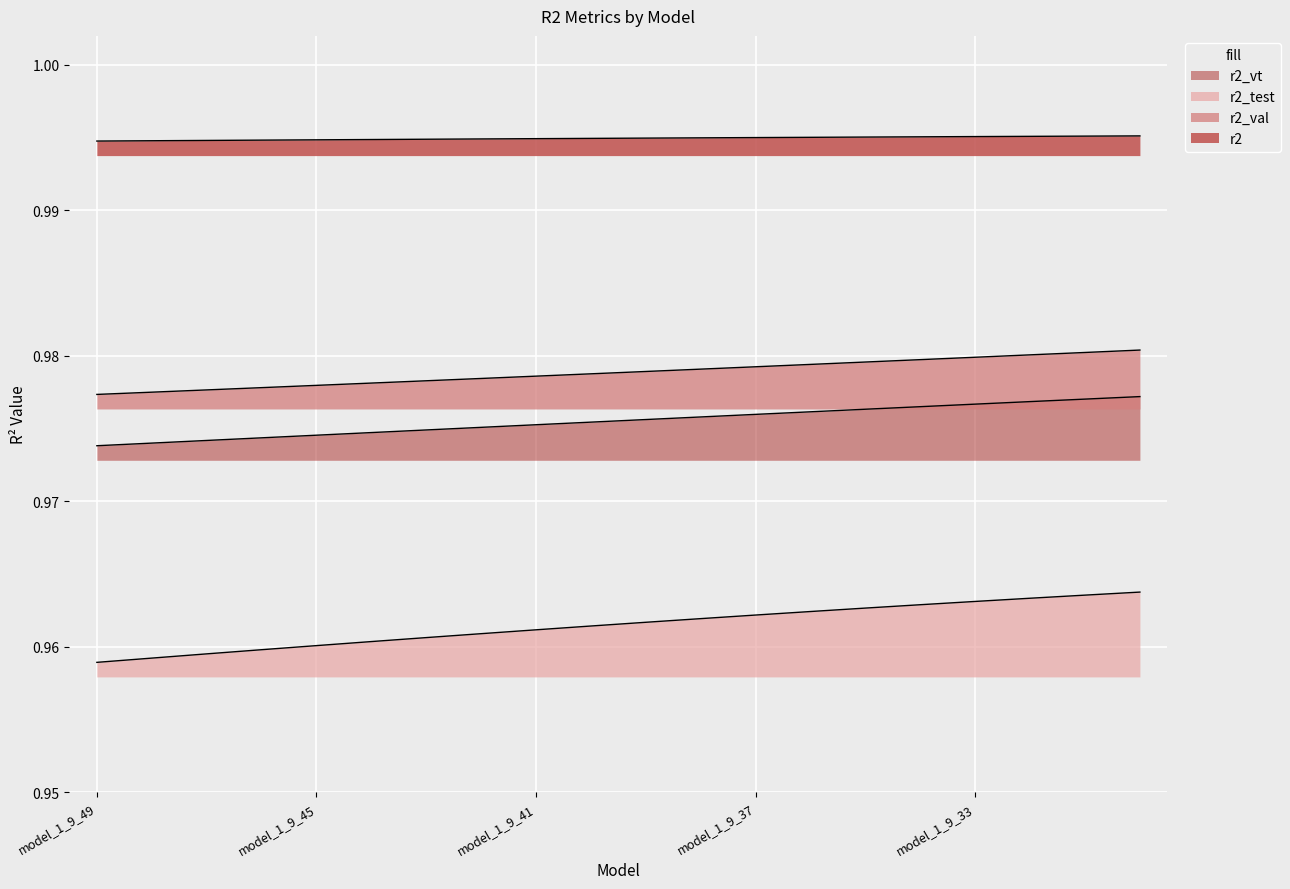

What is the maximum value for r2_vt?

1.0